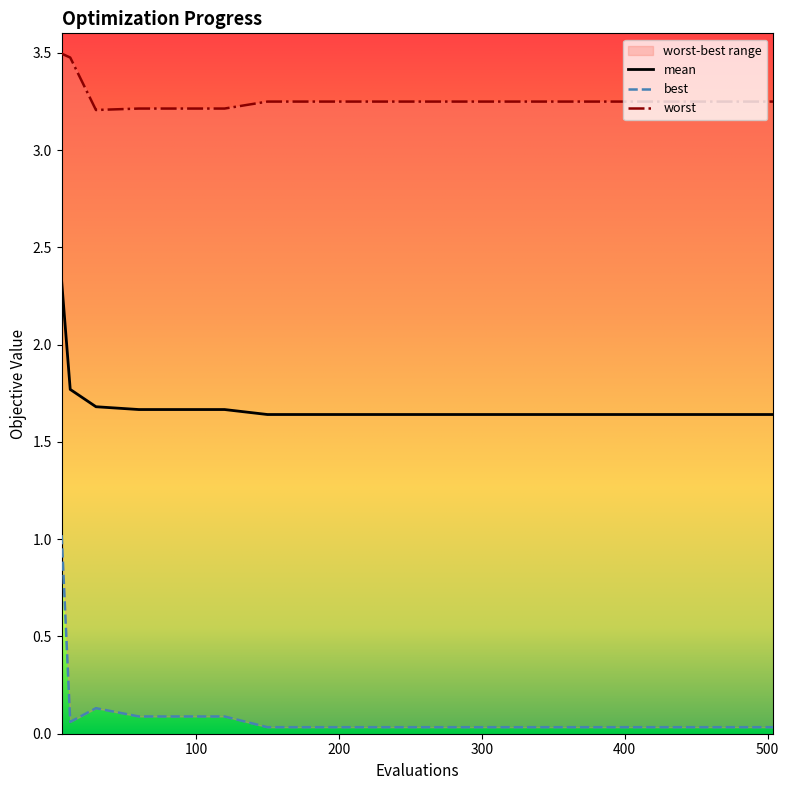

True or false: mean has more than 0 points higher than both neighbors.

False